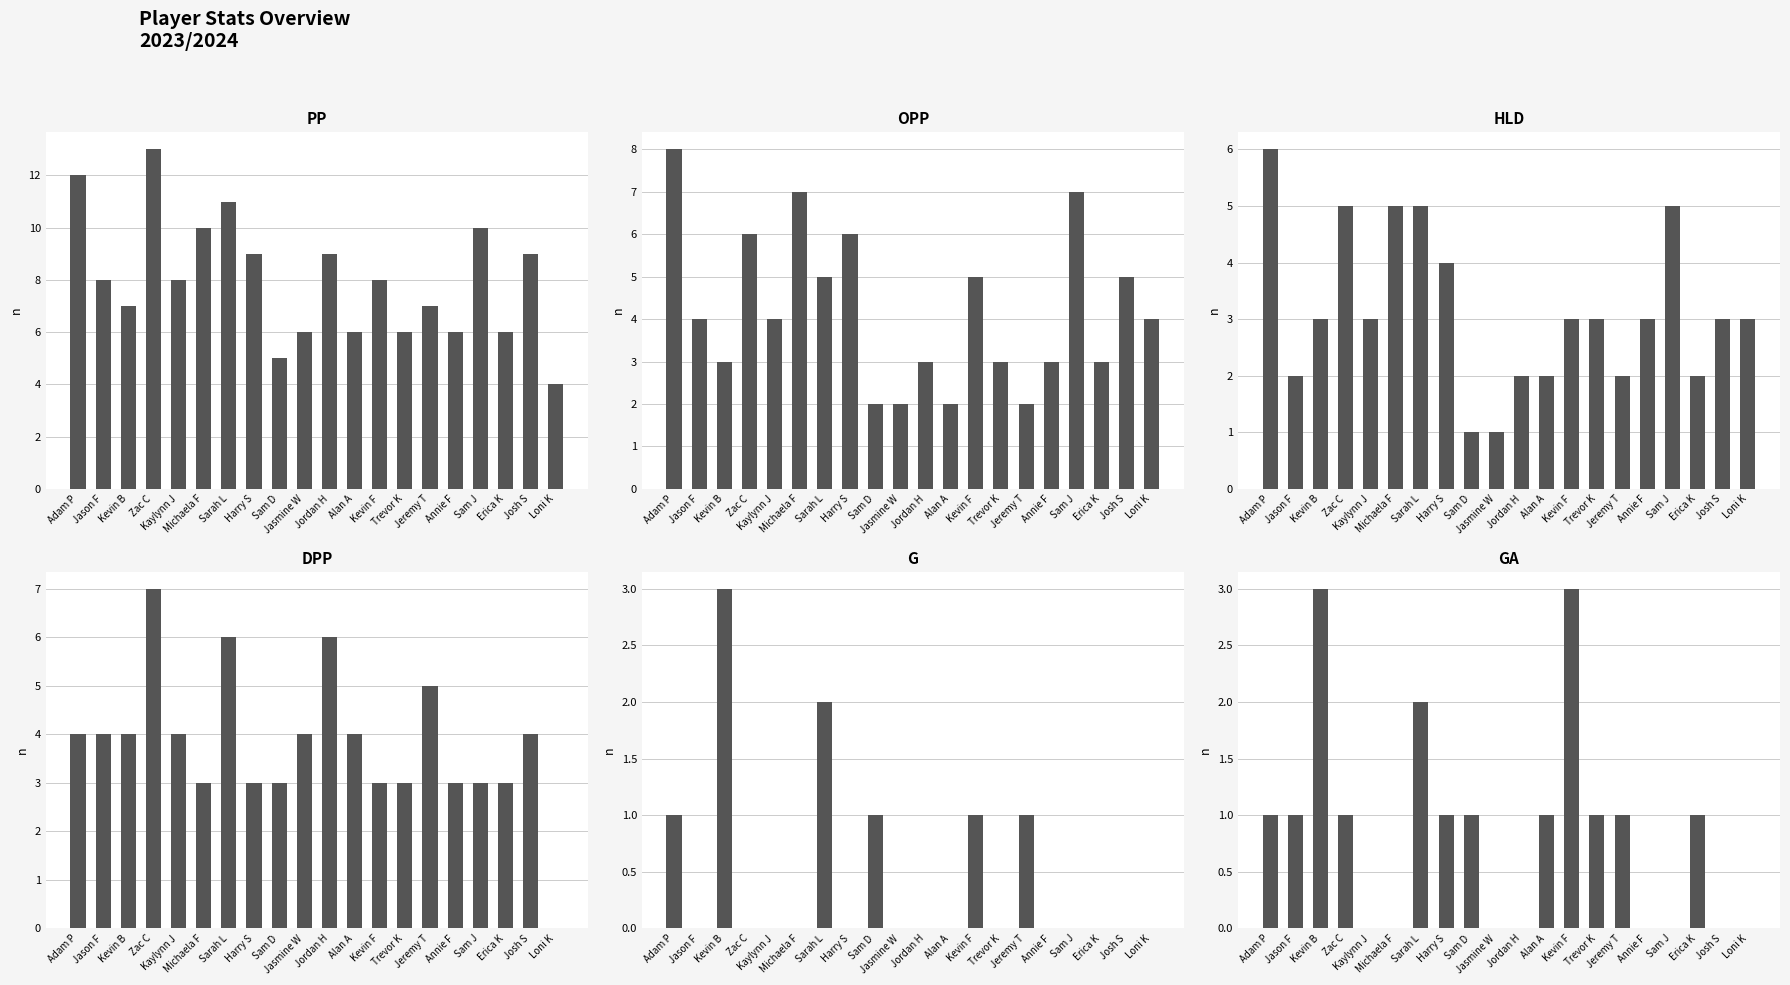

What are all the series names shown in the legend?

PP, OPP, HLD, DPP, G, GA